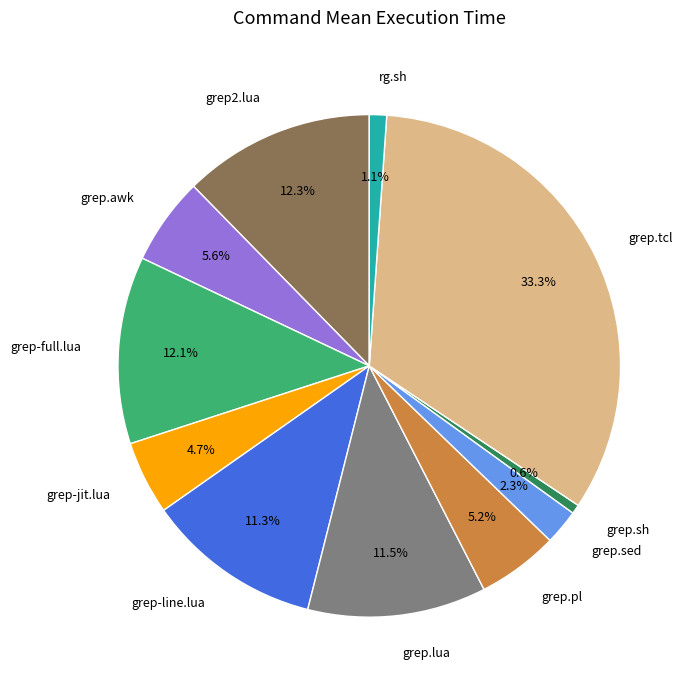

What percentage is the grep.pl slice, to the nearest percent?

5%